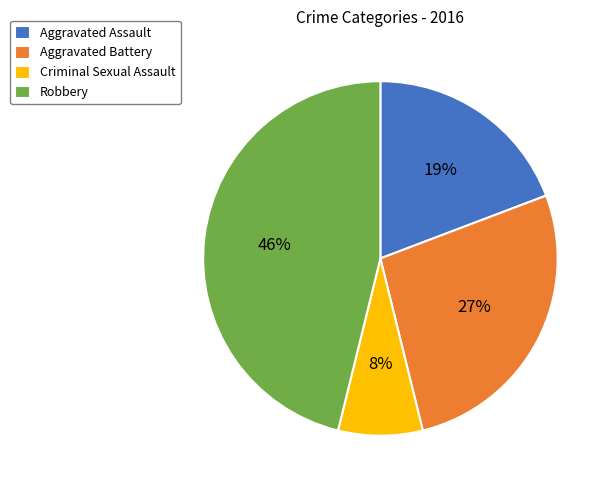

How many slices are in this pie chart?

4